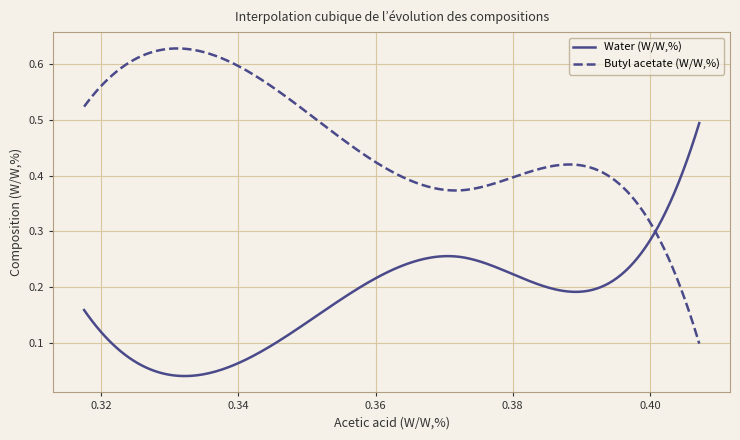

Rank the series by their average value, from lowest to highest.

Water (W/W,%), Butyl acetate (W/W,%)